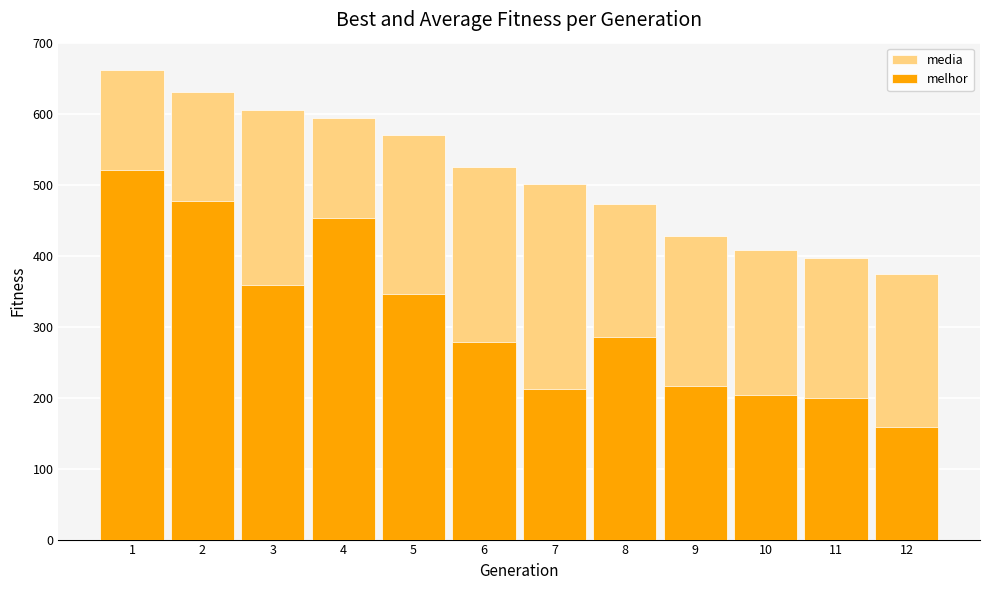

Reading right to left, list all the values displayed in this chart.

media: 12=374.1	11=397.1	10=407.7	9=427.4	8=472.9	7=501.6	6=525.3	5=570.2	4=594.2	3=604.9	2=630.6	1=661.8
melhor: 12=158.0	11=200.0	10=204.0	9=216.0	8=285.0	7=212.0	6=278.0	5=346.0	4=453.0	3=358.0	2=477.0	1=521.0